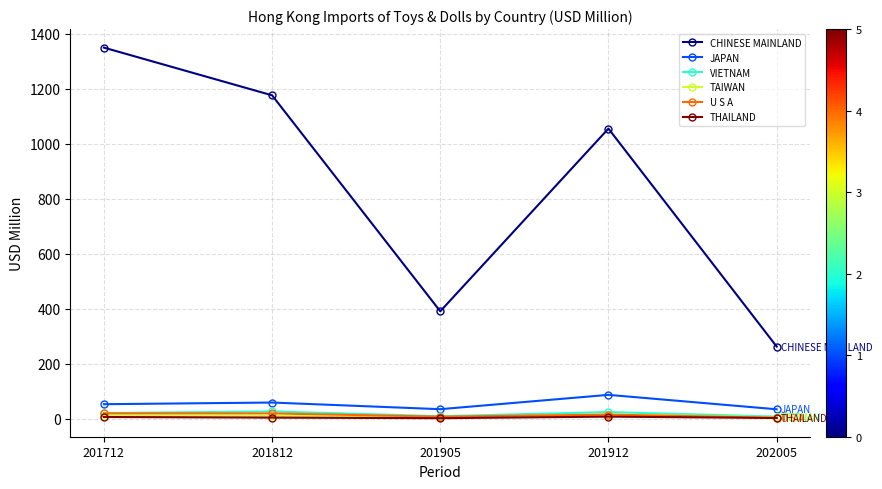

How many interior local peaks does the CHINESE MAINLAND series have?

1